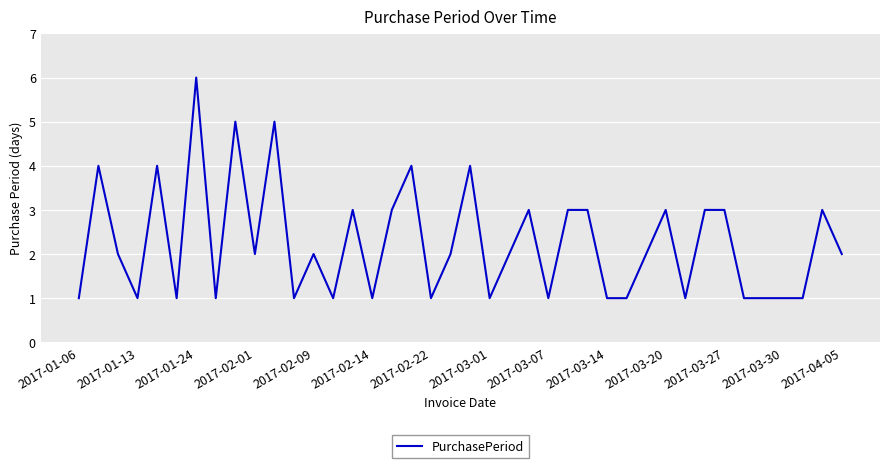

What is the maximum value shown in the chart?

6